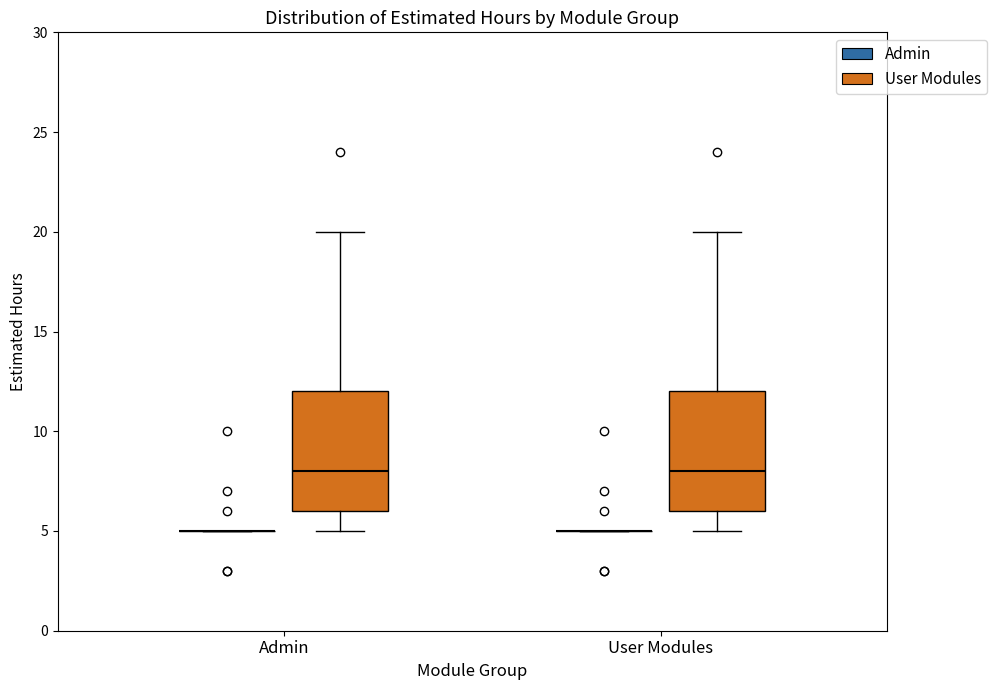

Reading left to right, transcribe this box plot: for each box, give where its median line is, the range the box spans, and where its two whiskers end, as read against the y-axis. The values are not printed on the chart, so give them approximately, as read against the axis.

Admin (Admin): box collapsed to a line at 5, whiskers 5 to 5
Admin (User Modules): median 8, box 6 to 12, whiskers 5 to 20
User Modules (Admin): box collapsed to a line at 5, whiskers 5 to 5
User Modules (User Modules): median 8, box 6 to 12, whiskers 5 to 20